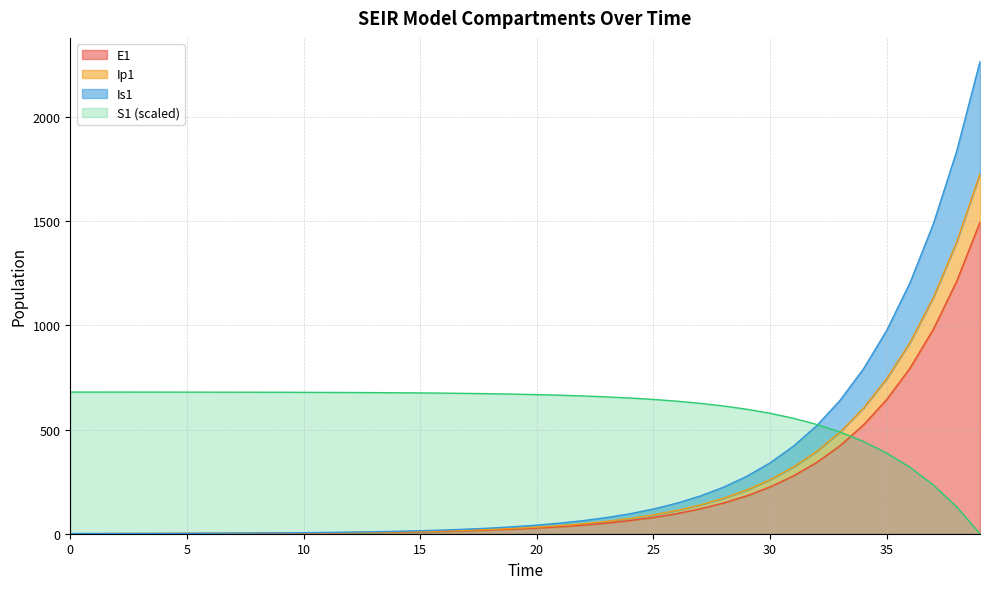

Reading left to right, what are all the values shown in this chart?

S1: 680.2	680.2	680.1	680.0	679.9	679.8	679.7	679.6	679.4	679.1	678.9	678.5	678.1	677.5	676.9	676.0	675.0	673.8	672.2	670.3	667.9	665.0	661.4	657.0	651.5	644.8	636.4	626.1	613.4	597.6	578.2	554.3	524.7	488.2	443.1	387.4	318.7	233.9	129.2	0.0
E1: 0.0	0.3	0.5	0.7	0.9	1.1	1.4	1.8	2.2	2.7	3.3	4.1	5.1	6.2	7.7	9.5	11.8	14.5	17.9	22.1	27.3	33.7	41.6	51.4	63.4	78.3	96.7	119.4	147.4	182.0	224.6	277.3	342.4	422.7	521.8	644.2	795.3	981.8	1212.0	1496.2
Ip1: 0.0	0.3	0.6	0.8	1.1	1.3	1.6	2.0	2.5	3.1	3.8	4.7	5.8	7.2	8.9	11.0	13.6	16.8	20.7	25.6	31.6	39.0	48.1	59.4	73.3	90.5	111.7	138.0	170.3	210.3	259.6	320.5	395.7	488.5	603.1	744.5	919.2	1134.7	1400.8	1729.2
Is1: 1.0	1.1	1.3	1.4	1.7	1.9	2.3	2.8	3.4	4.2	5.1	6.3	7.7	9.5	11.7	14.4	17.8	22.0	27.2	33.5	41.4	51.1	63.1	77.9	96.1	118.7	146.5	180.9	223.3	275.7	340.4	420.3	518.8	640.5	790.8	976.2	1205.2	1487.8	1836.7	2267.4